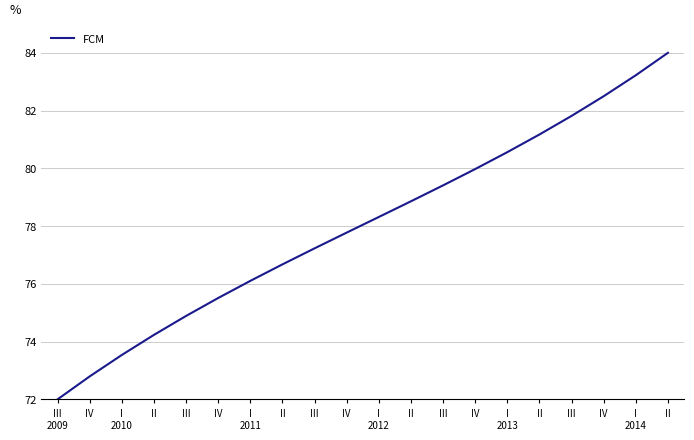

What is the difference between the values at II and IV?

1.1